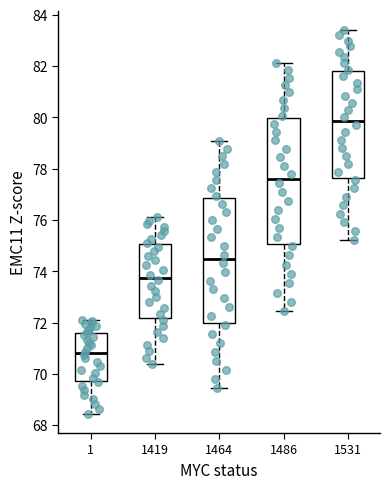

Where is the upper edge of the box at x = 1531 on the y-axis? The values are not printed on the chart, so give them approximately, as read against the axis.

81.8